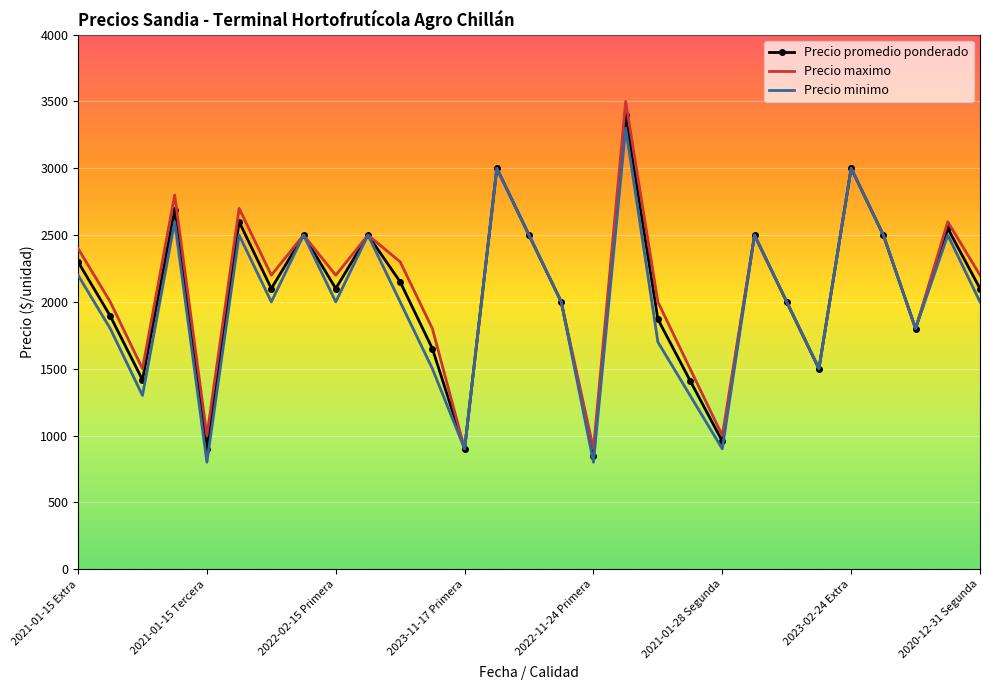

What is the smallest value displayed?

800